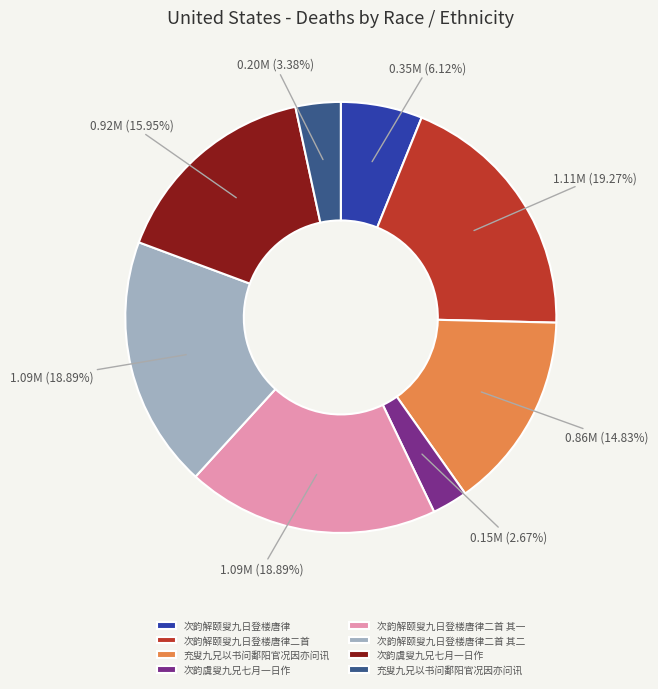

Is there a majority slice in this chart?

No